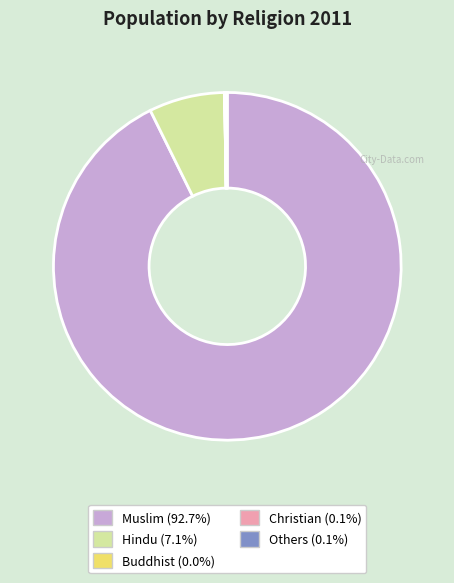

What is the largest slice in the pie chart?

Muslim